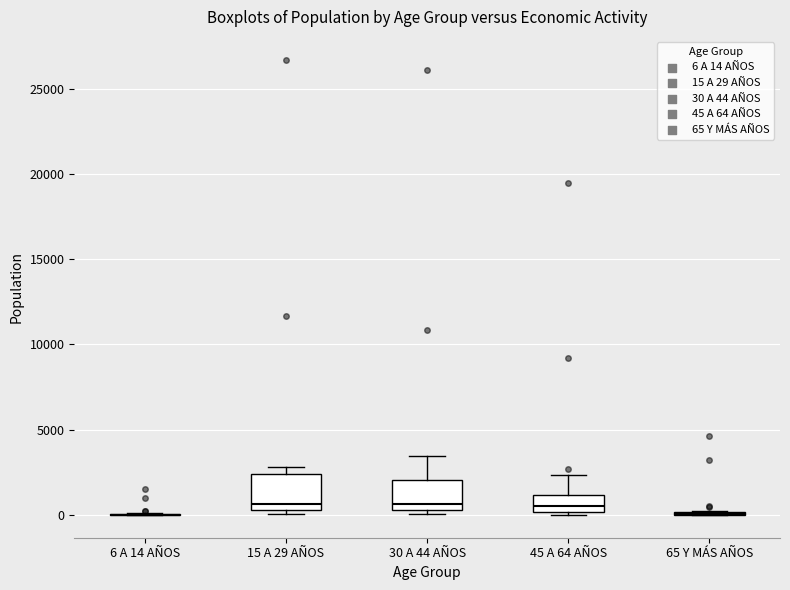

Reading left to right, read every box against the y-axis: the position of its median line, the range the box covers, and the ends of its whiskers. The values are not printed on the chart, so give them approximately, as read against the axis.

6 A 14 AÑOS: box collapsed to a line at 0, whiskers 0 to 0
15 A 29 AÑOS: median 500 (just above the box's lower edge), box 500 to 2500, whiskers 0 to 3000
30 A 44 AÑOS: median 500 (just above the box's lower edge), box 500 to 2000, whiskers 0 to 3500
45 A 64 AÑOS: median 500, box 0 to 1000, whiskers 0 (just below the box's lower edge) to 2500
65 Y MÁS AÑOS: box collapsed to a line at 0, whiskers 0 to 0